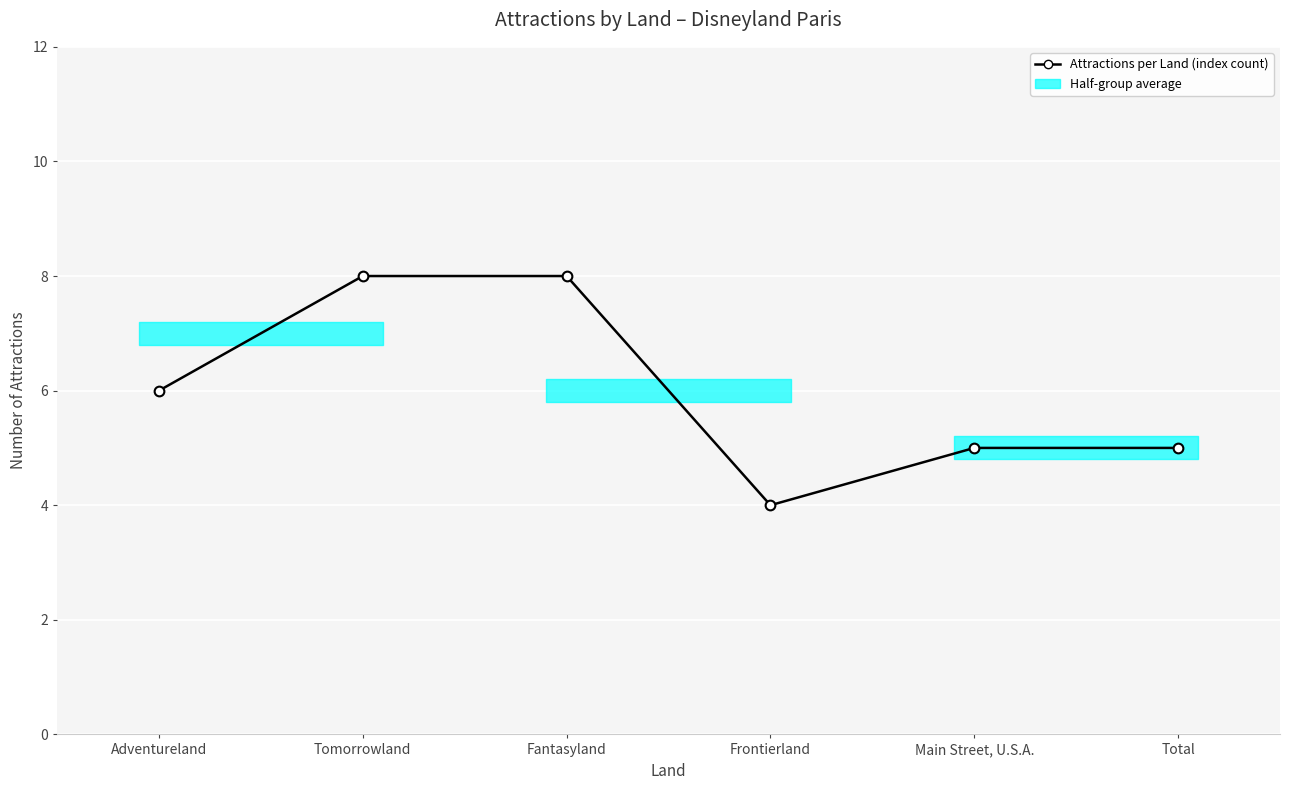

The chart shows a value of 2 at Total. True or false?

False